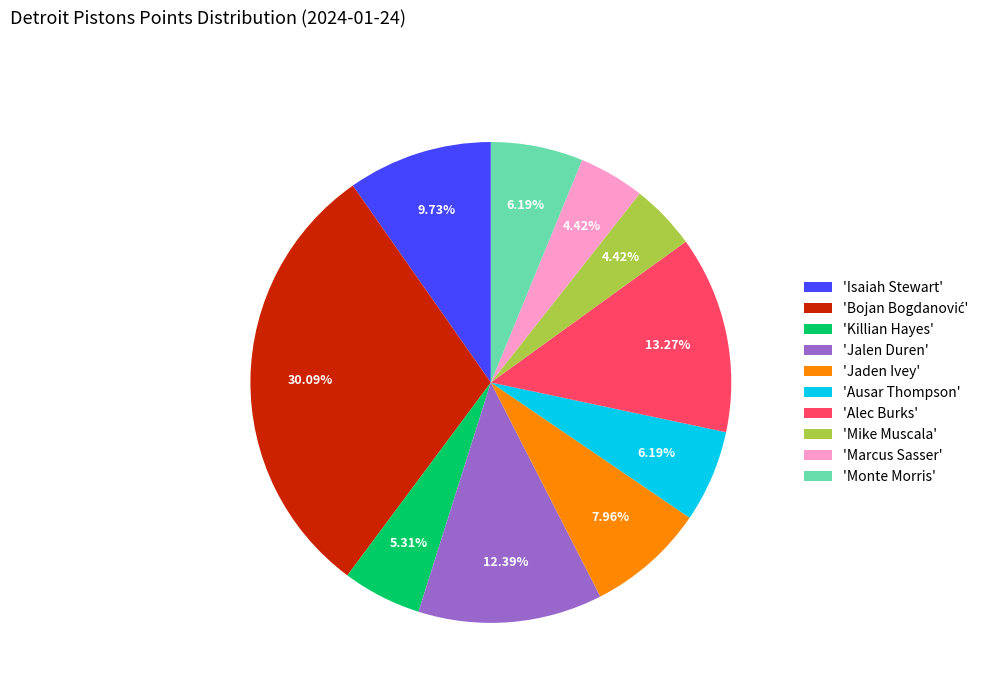

Count the number of slices in the pie.

10